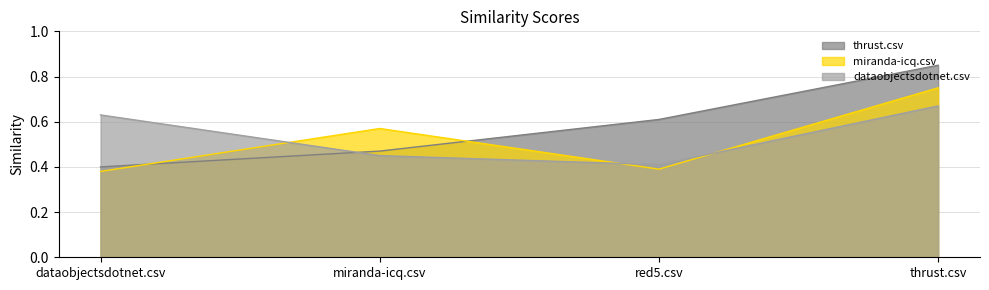

Is it true that miranda-icq.csv equals 0.4 at dataobjectsdotnet.csv?

True